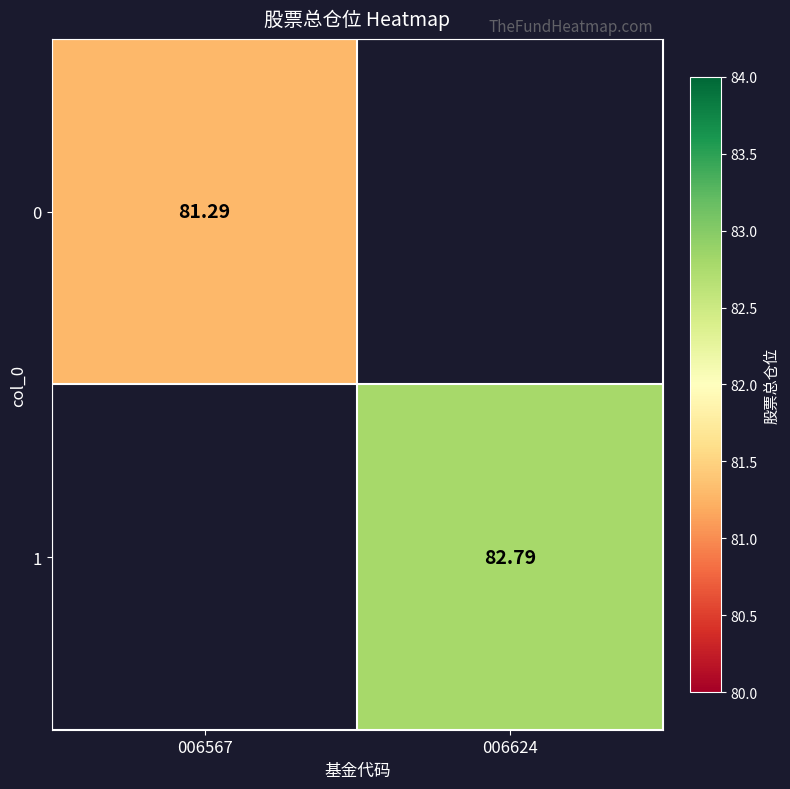

The value of 0 at 006567 is 39.4. True or false?

False